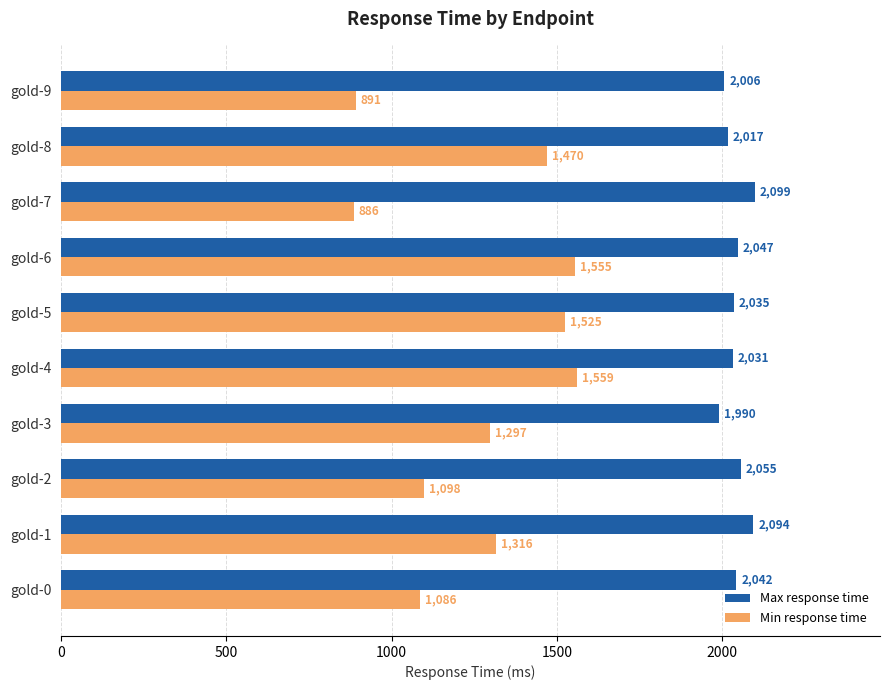

List the labels in order of Min response time value, smallest first.

gold-7, gold-9, gold-0, gold-2, gold-3, gold-1, gold-8, gold-5, gold-6, gold-4